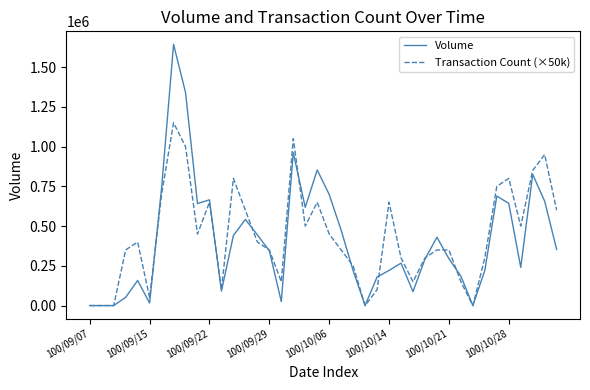

Rank the series by their maximum value, from lowest to highest.

Transaction Count (×50k), Volume